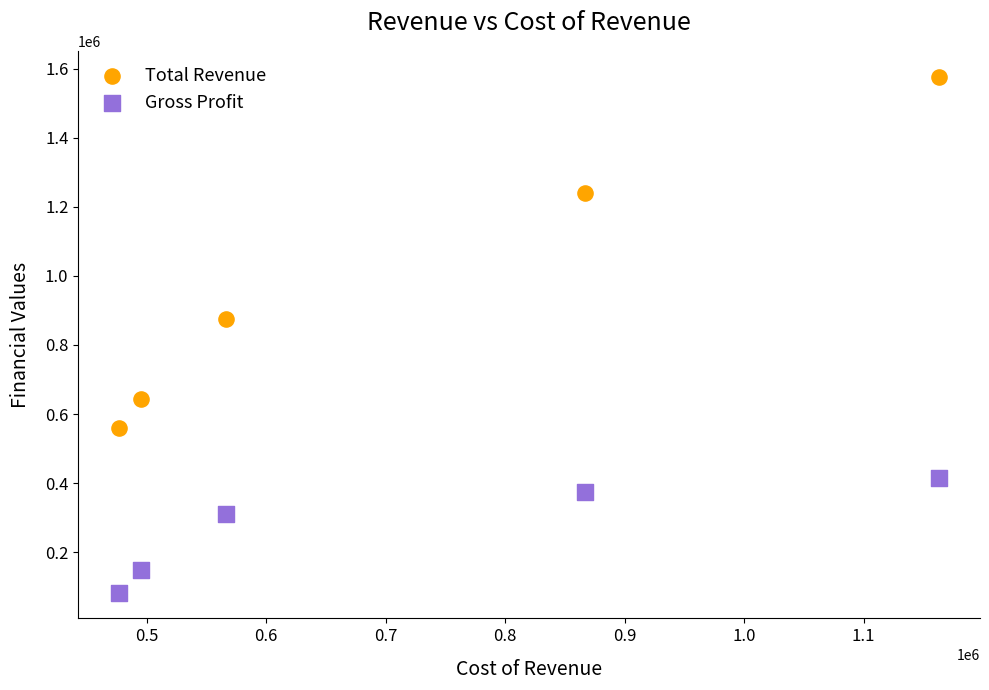

Across all data points, what is the average Y value?

622660